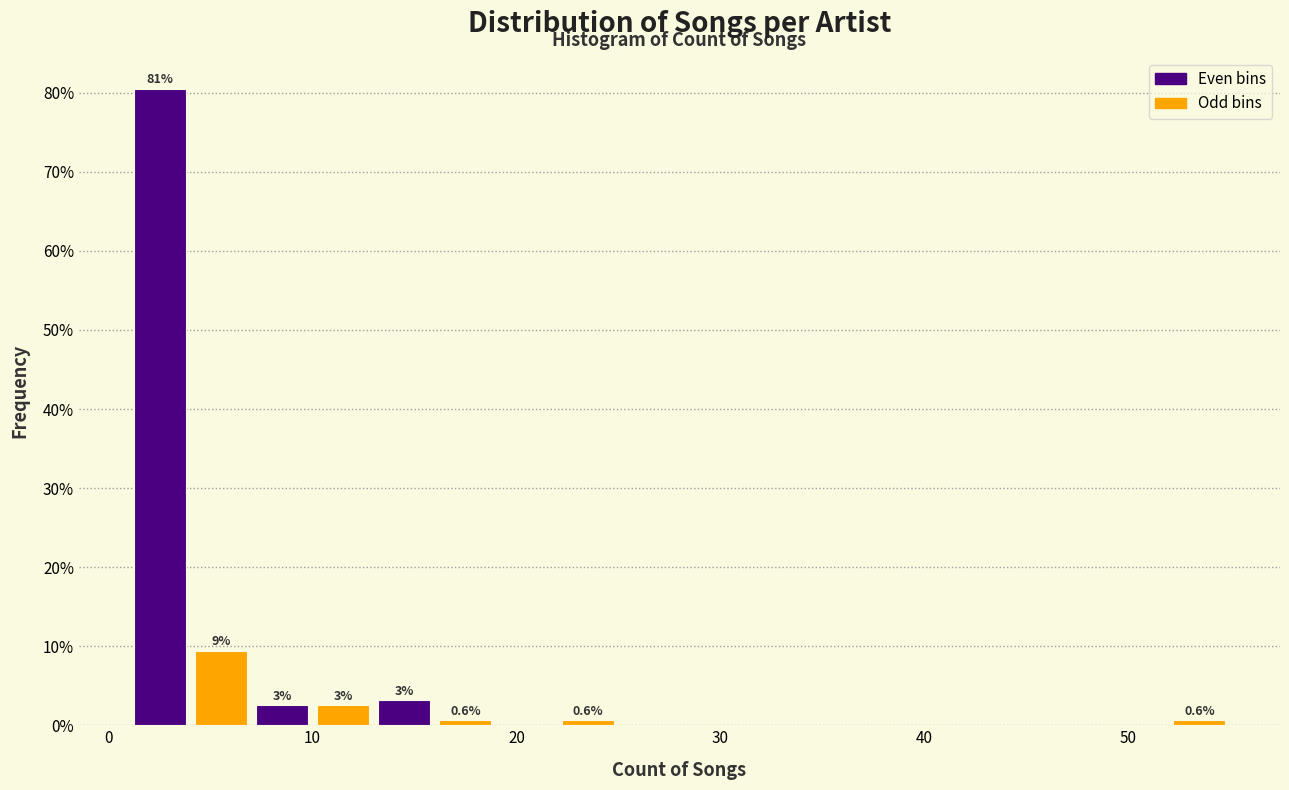

Around what value on the x-axis is the tallest bar? Give the approximate position of its centre, as read against the axis.

3